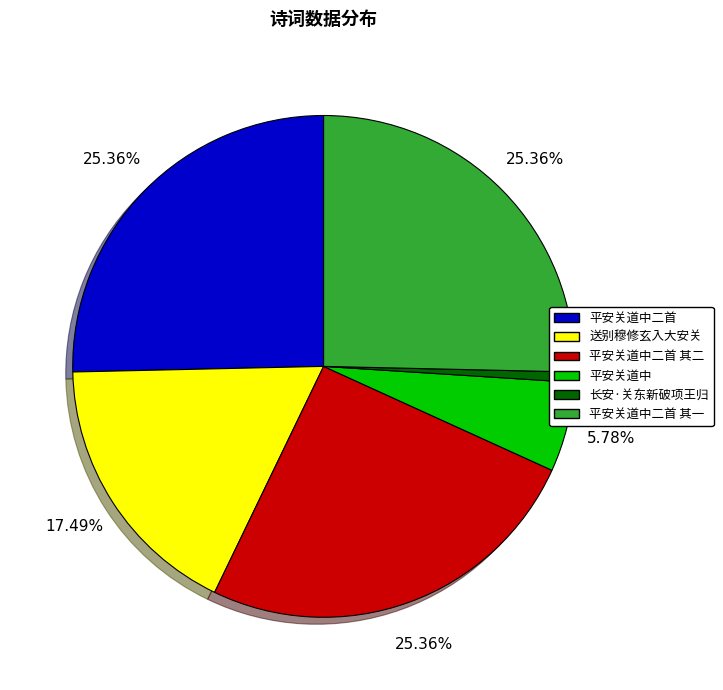

What portion of the pie excludes 平安关道中?

94.2%